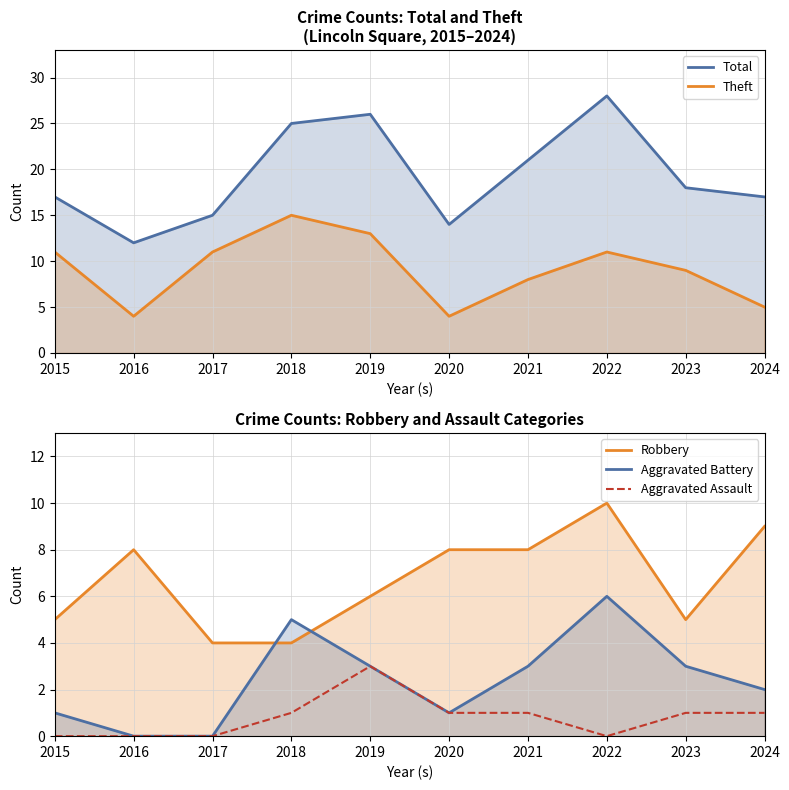

The value of Aggravated Battery at 2018 is 7. True or false?

False